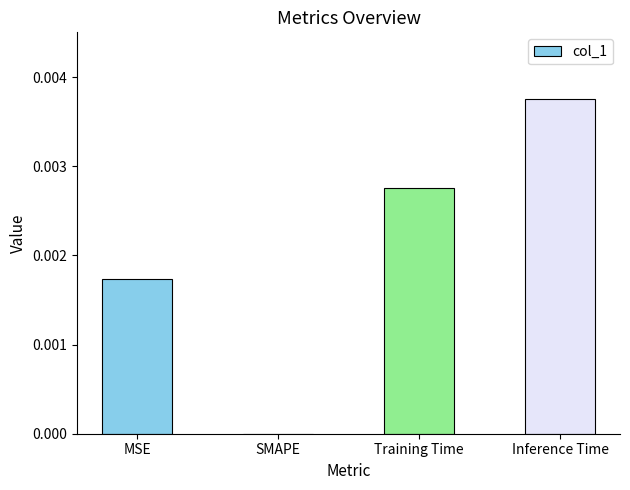

Between MSE and SMAPE, which is larger?

MSE